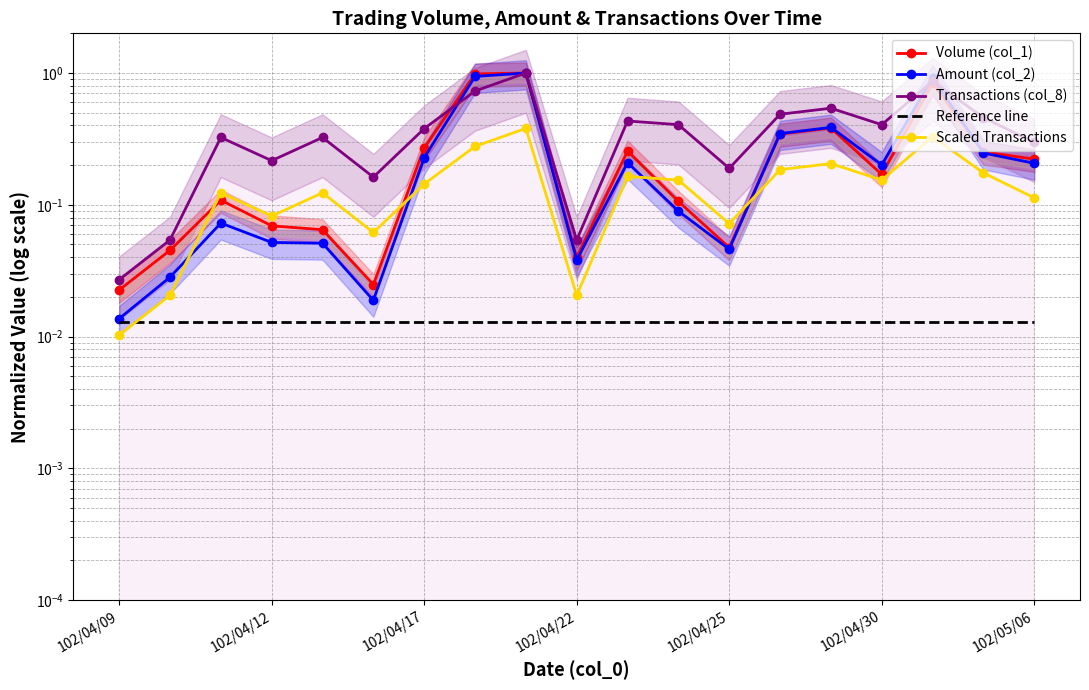

At which label is Reference line closest to 0?

102/04/09